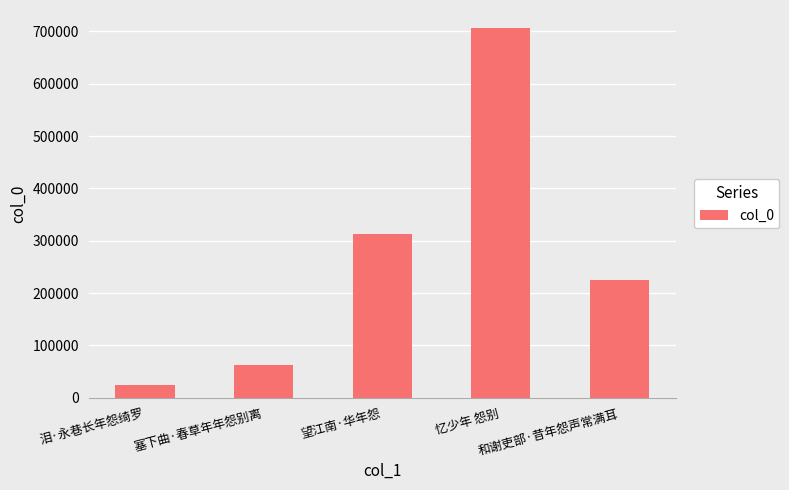

Does the chart contain any negative values?

No